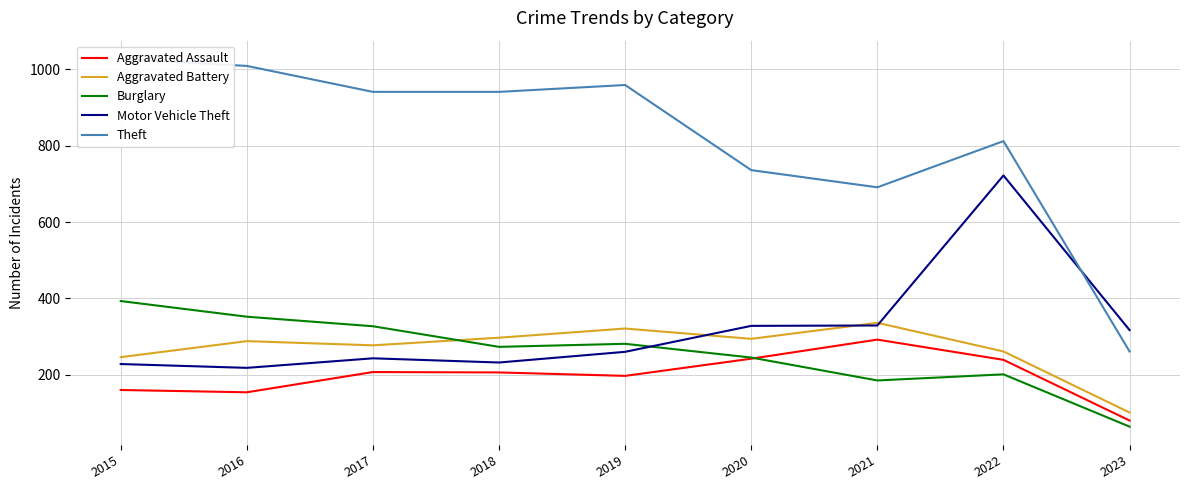

What is the sum of all Motor Vehicle Theft values?

2877